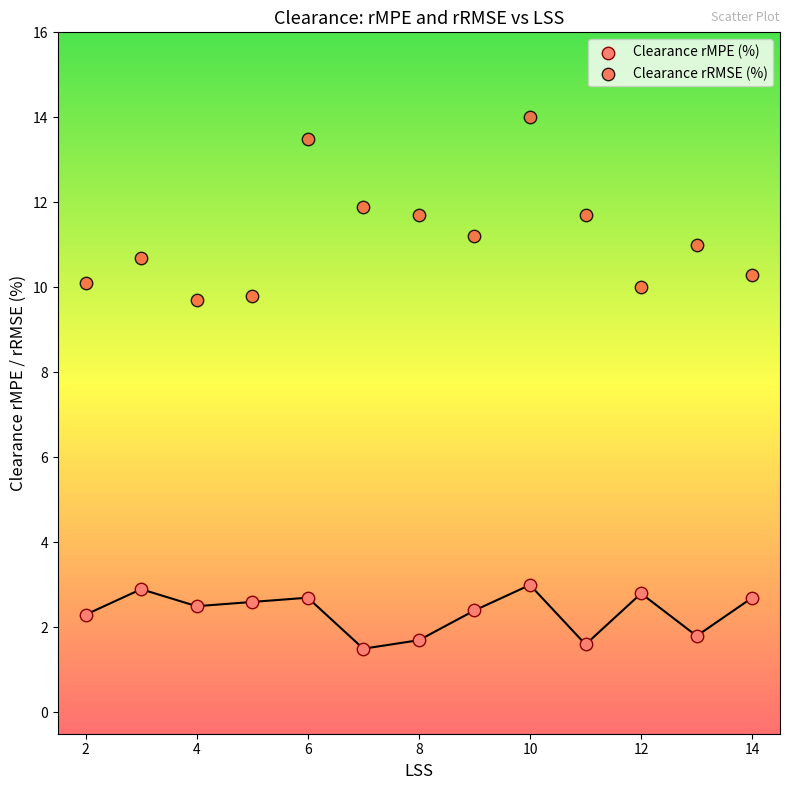

What are all the series names shown in the legend?

Clearance rMPE (%), Clearance rRMSE (%)